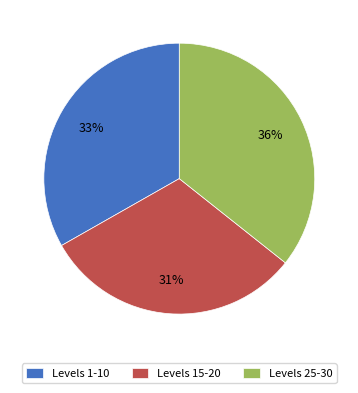

True or false: Levels 25-30 accounts for 45% of the total.

False